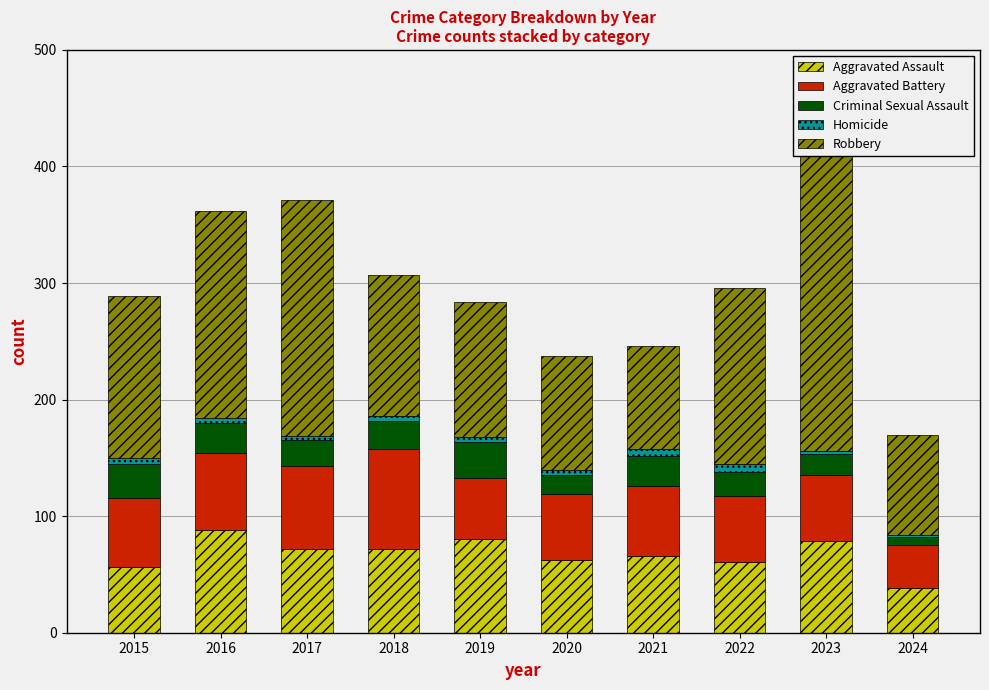

Reading left to right, transcribe all the data shown in this chart.

Aggravated Assault: 56	88	72	72	80	62	66	61	79	38
Aggravated Battery: 60	66	71	86	53	57	60	56	56	37
Criminal Sexual Assault: 29	26	22	24	31	16	26	21	18	7
Homicide: 5	4	4	4	4	5	6	7	3	2
Robbery: 139	178	202	121	116	97	88	151	284	86